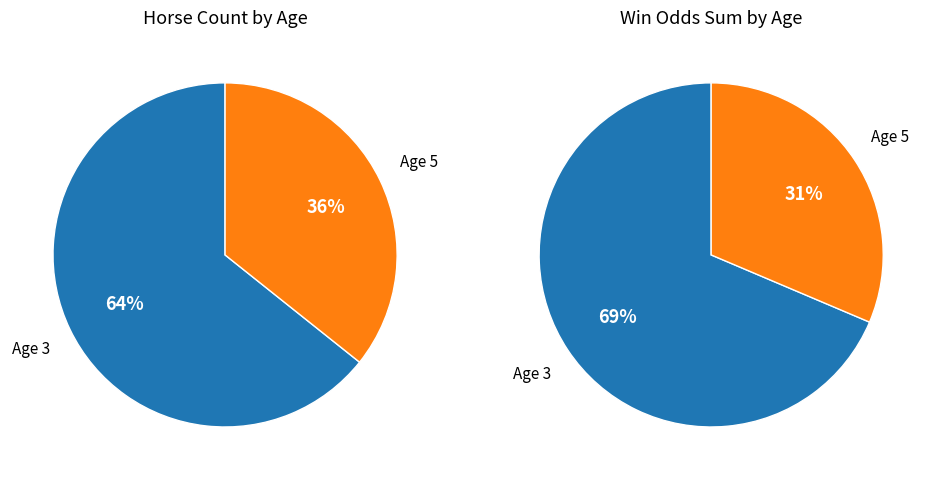

Is Age 5 the majority of the pie?

No